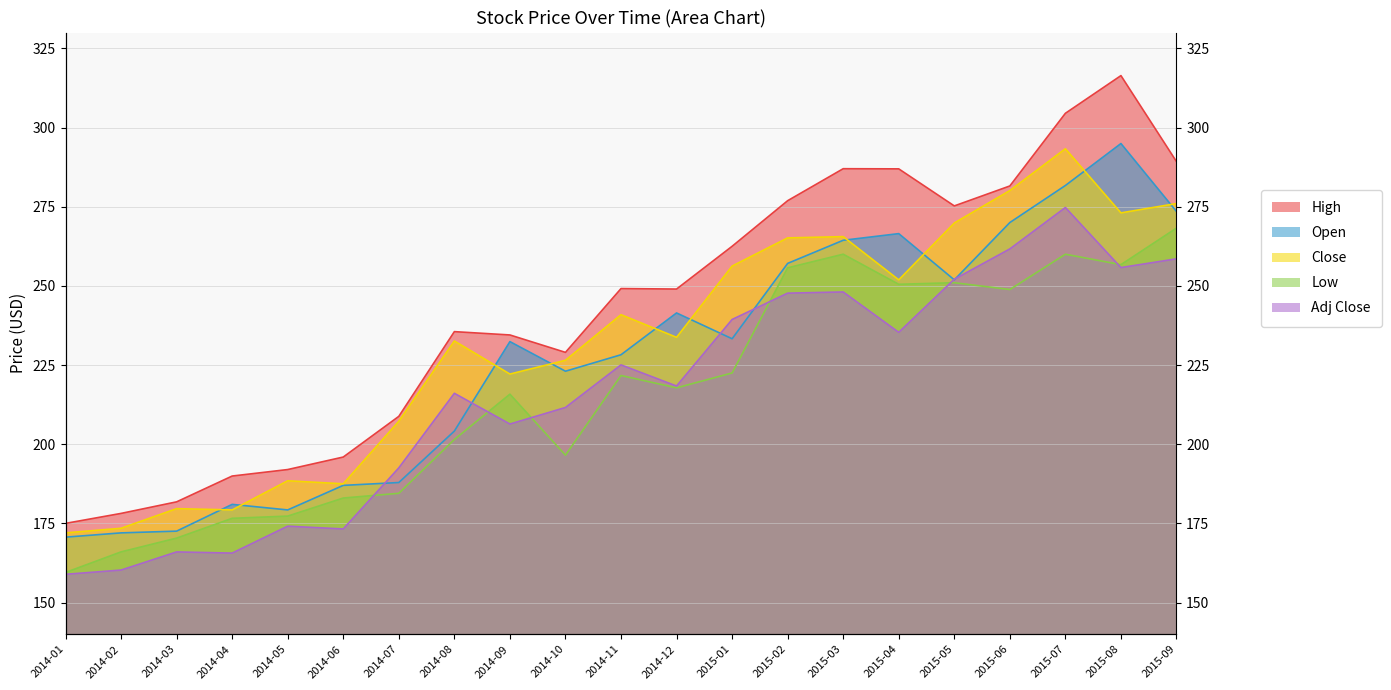

True or false: Close and Low cross at least once.

False